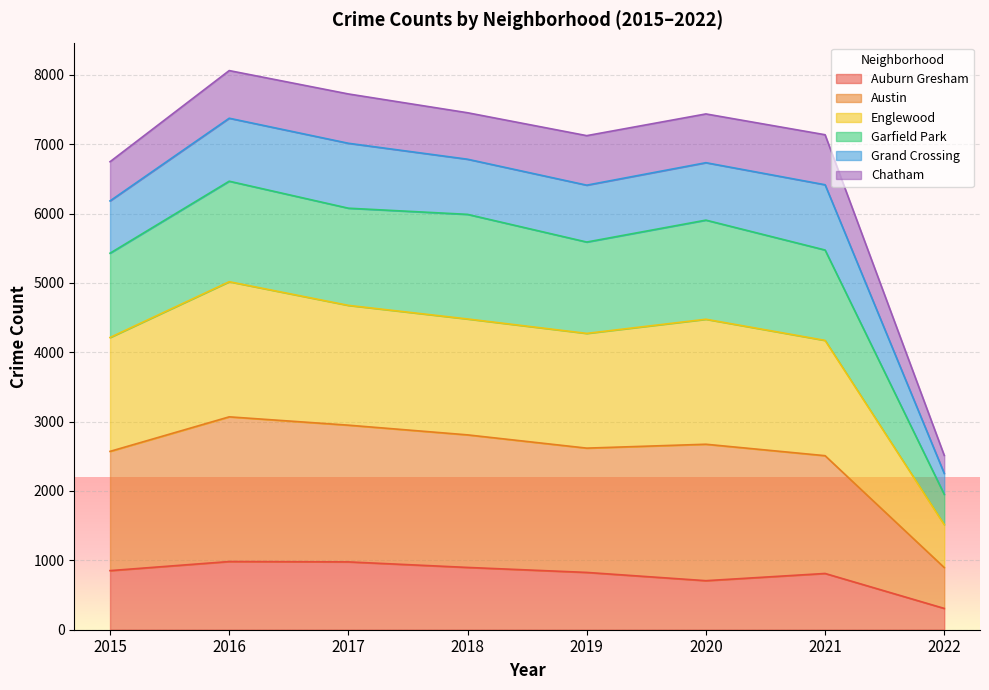

Is it true that Auburn Gresham equals 1249 at 2020?

False